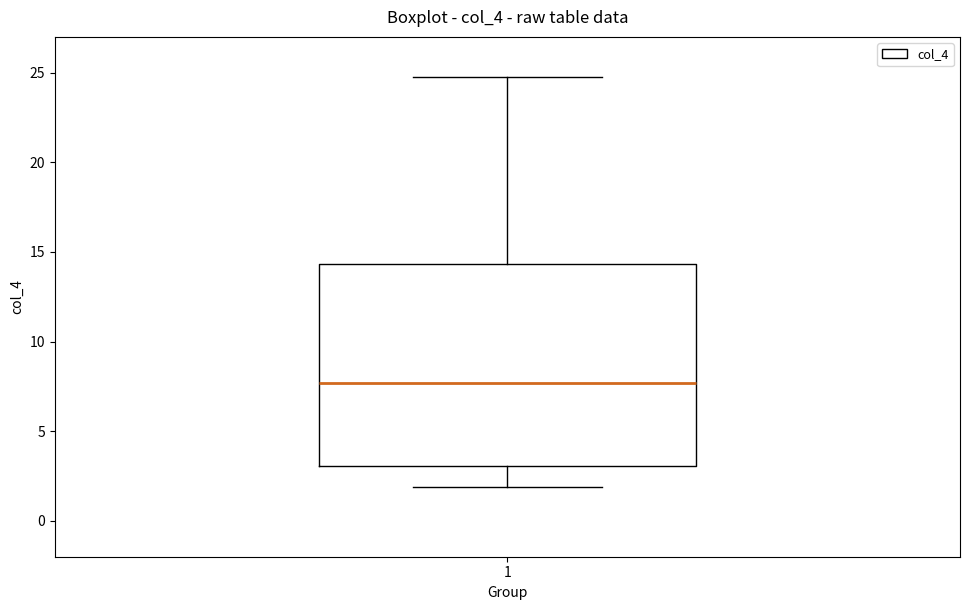

Where does the lower whisker of the box at x = 1 end on the y-axis? The values are not printed on the chart, so give them approximately, as read against the axis.

2.0